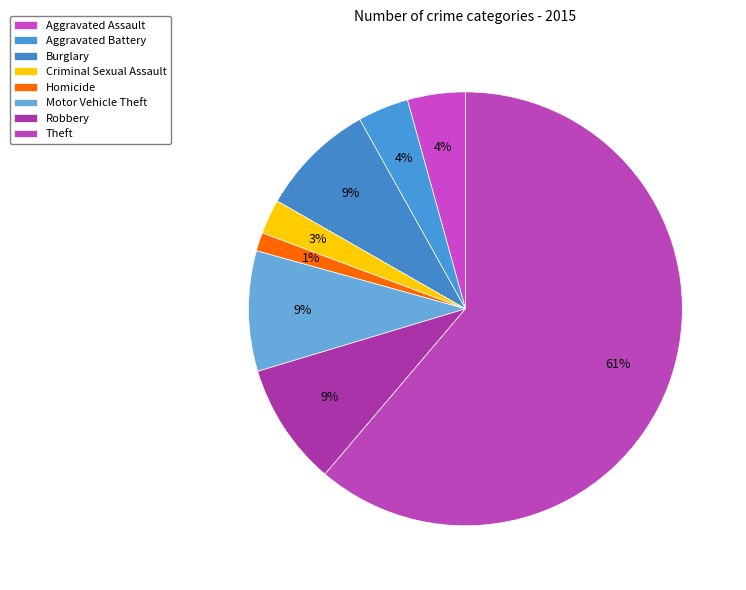

Which slice represents more than half of the pie?

Theft